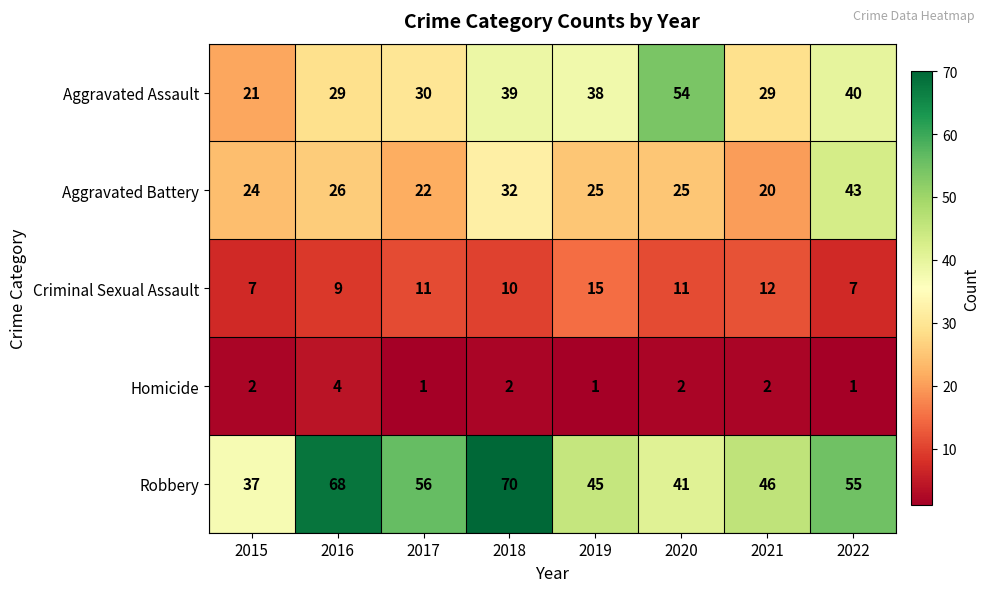

True or false: Aggravated Battery has a value of 10 at 2017.

False